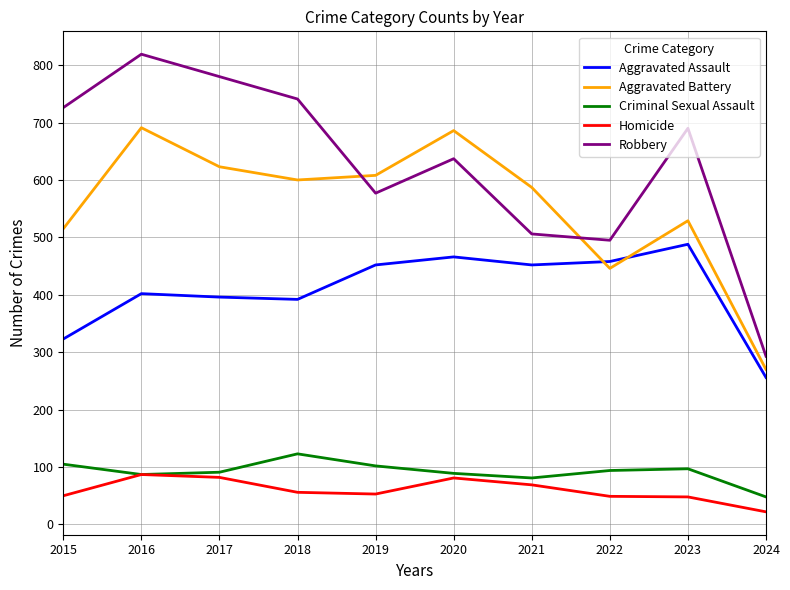

Which series changed the most between 2016 and 2022?

Robbery